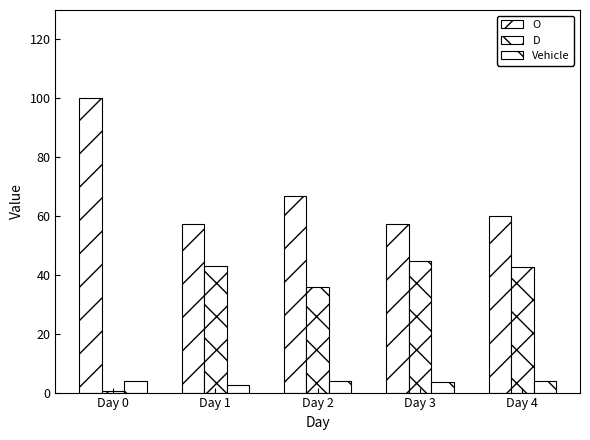

How many data points does each series have?

5